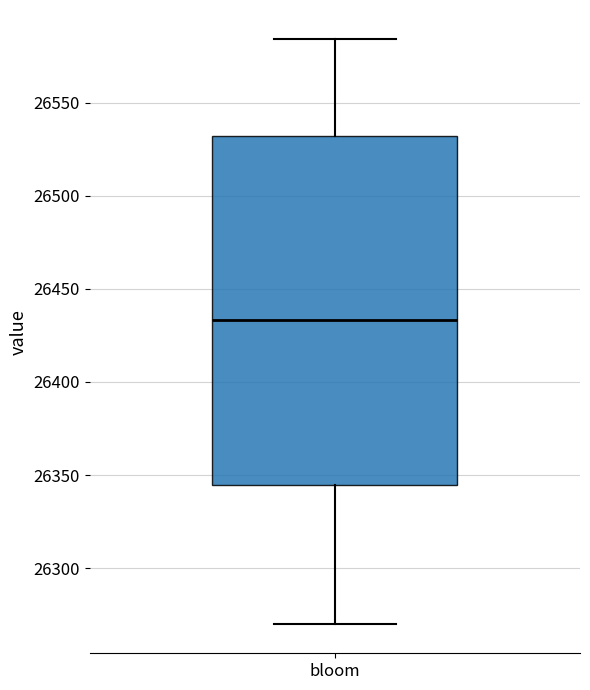

Where does the median line of the box for bloom sit on the y-axis? The values are not printed on the chart, so give them approximately, as read against the axis.

26435